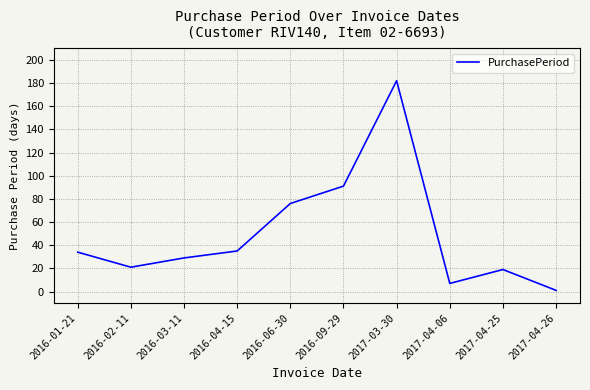

What value does the data have at 2017-04-25?

19